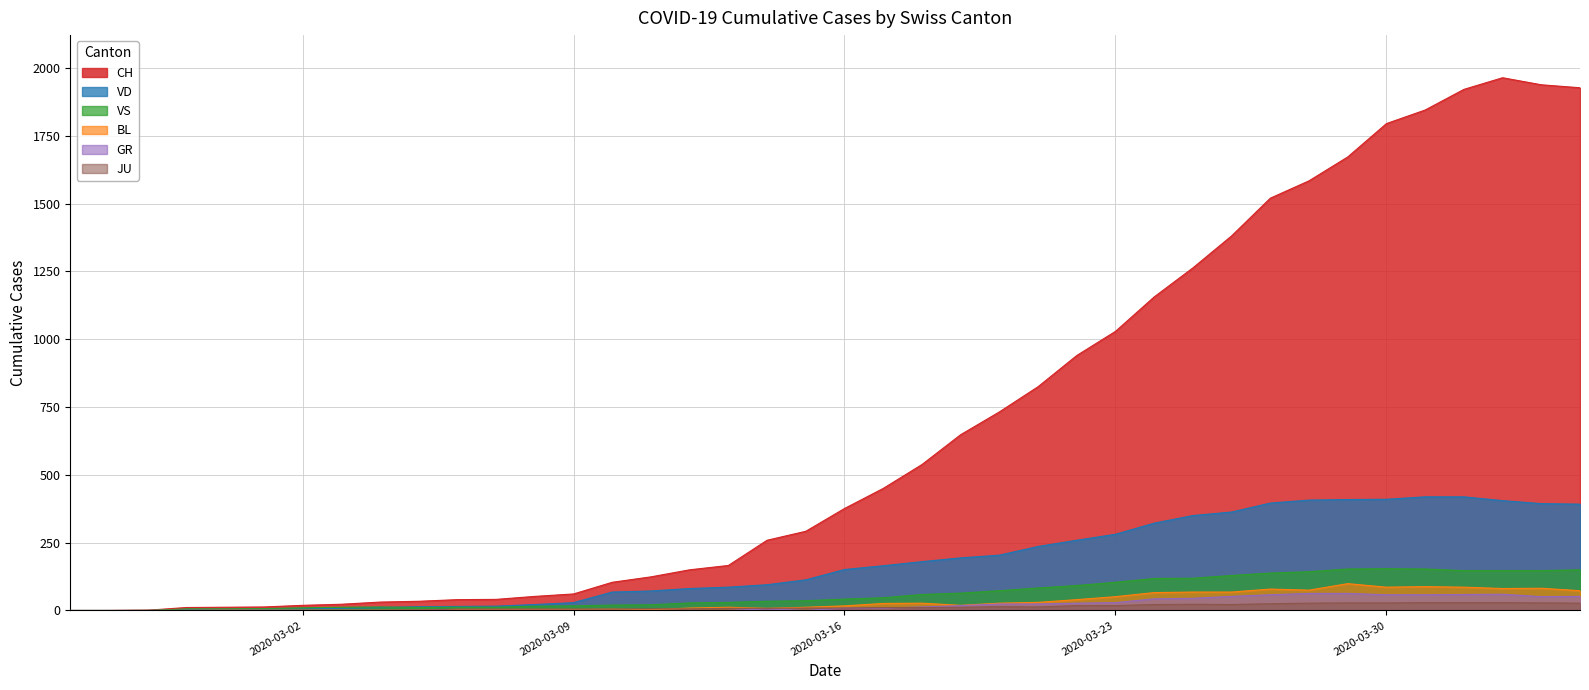

Rank the series at 2020-03-18 from highest to lowest value.

CH, VD, VS, BL, GR, JU